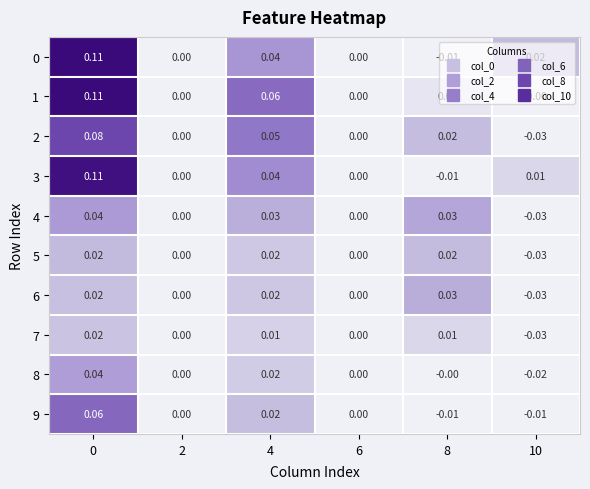

At how many categories does at least one series exceed 0?

4